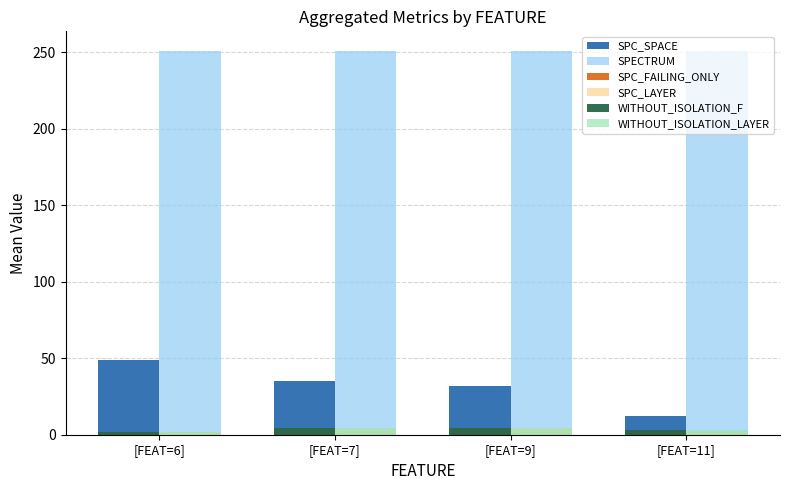

Which series has the largest total across all categories?

SPECTRUM